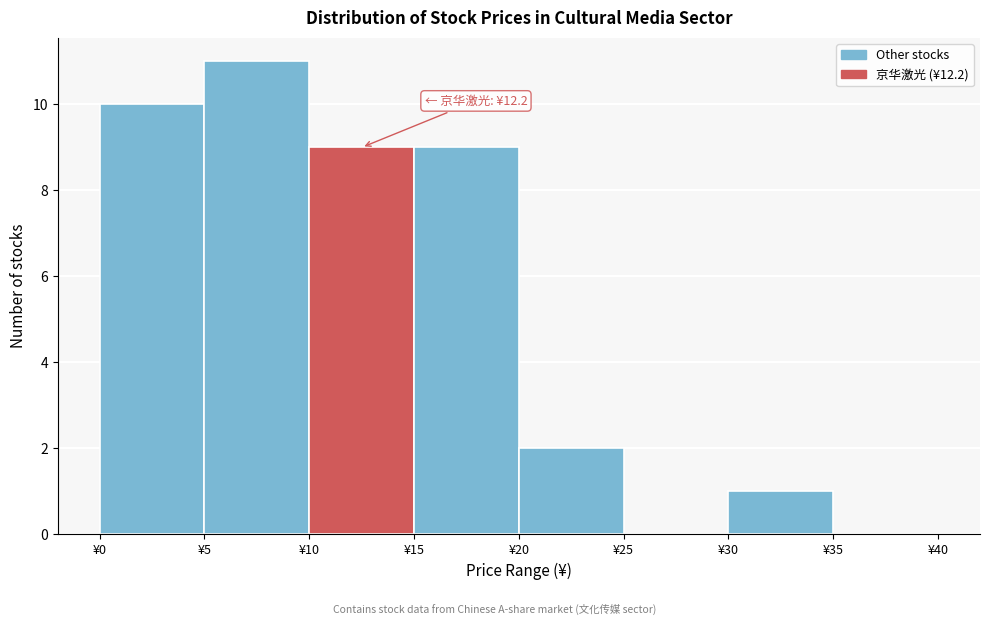

Which range on the x-axis has the tallest bar?

5 to 10